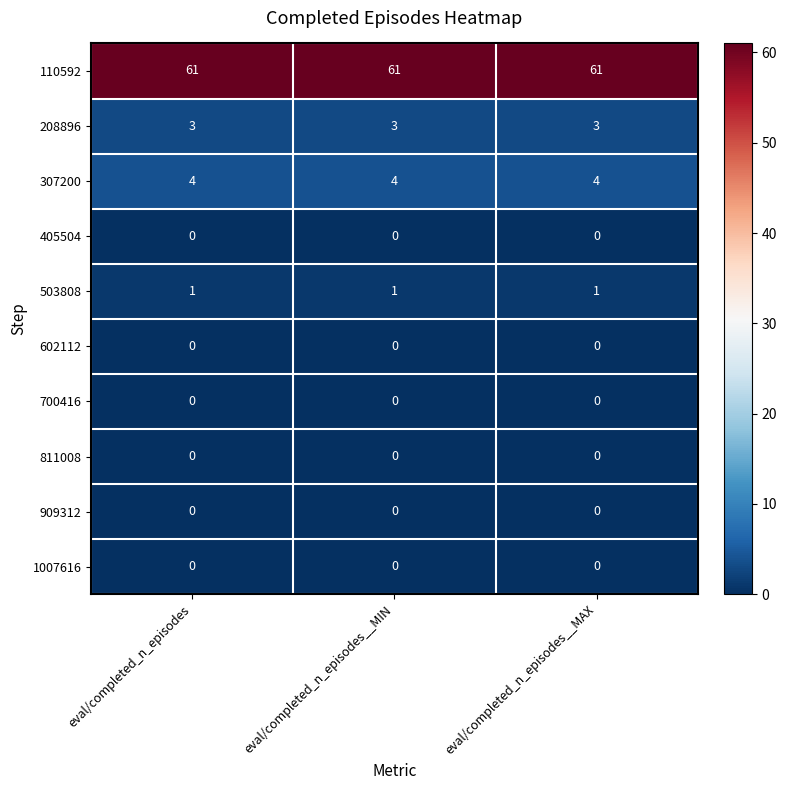

True or false: 110592 has a value of 83 at eval/completed_n_episodes.

False